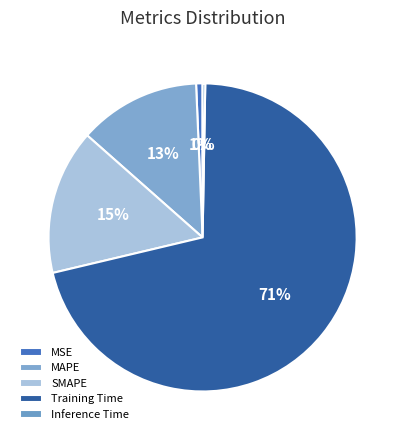

Is there a majority slice in this chart?

Yes